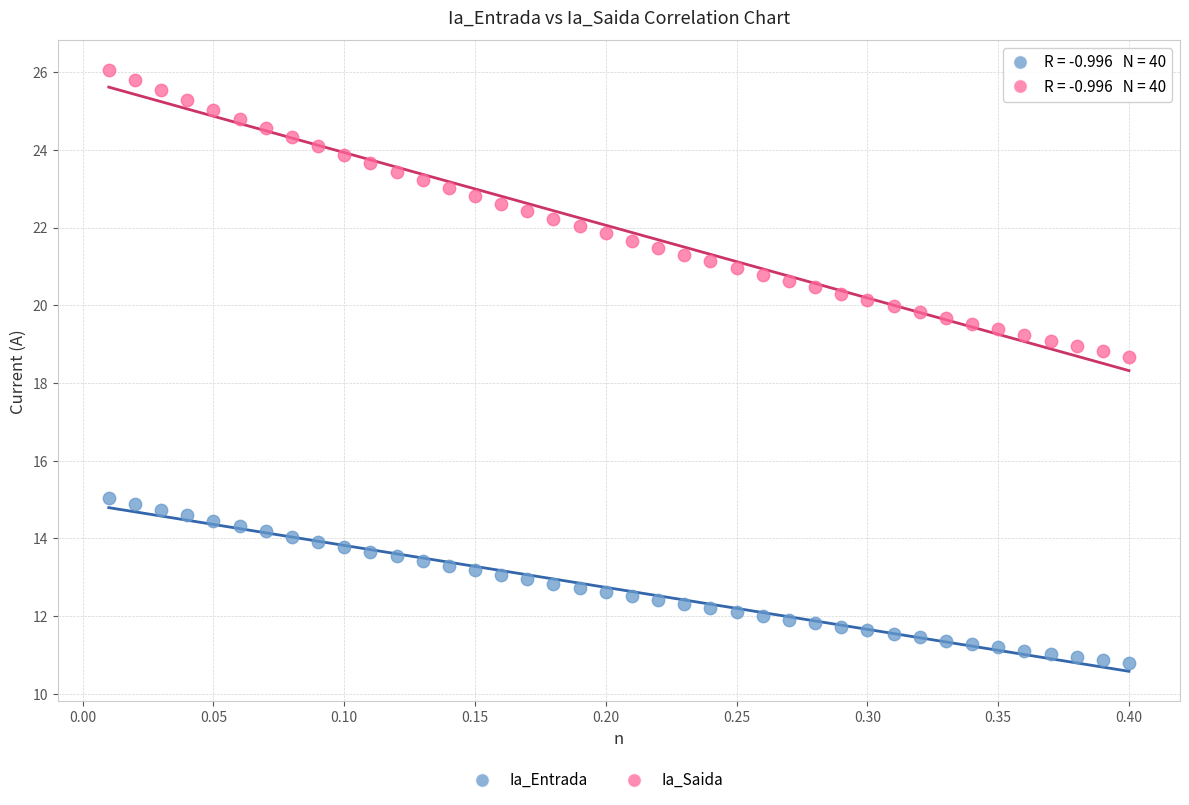

Across all data points, what is the range of X values (max minus min)?

0.4